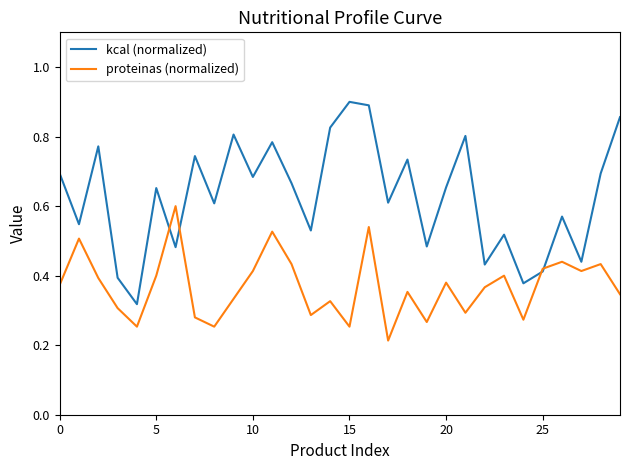

Which series has the largest total across all categories?

kcal (normalized)